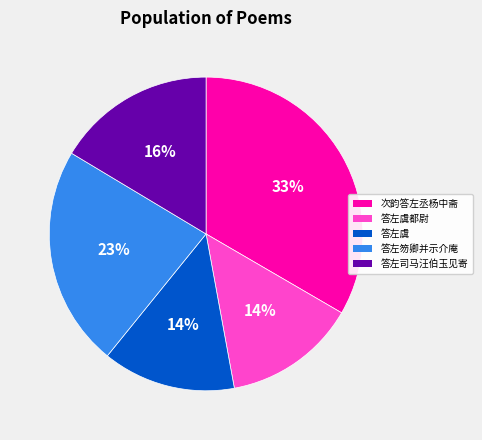

Is there a majority slice in this chart?

No